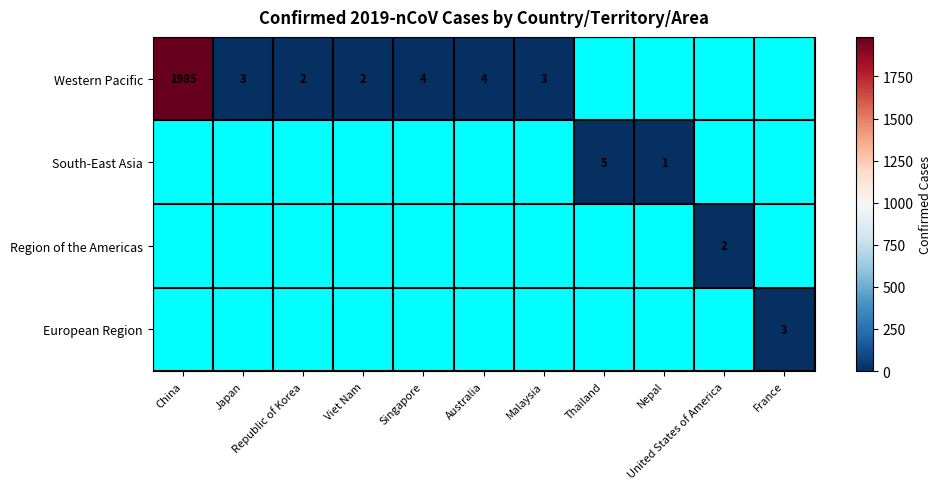

Is the value of Region of the Americas at Malaysia greater than the value of European Region at Singapore?

No